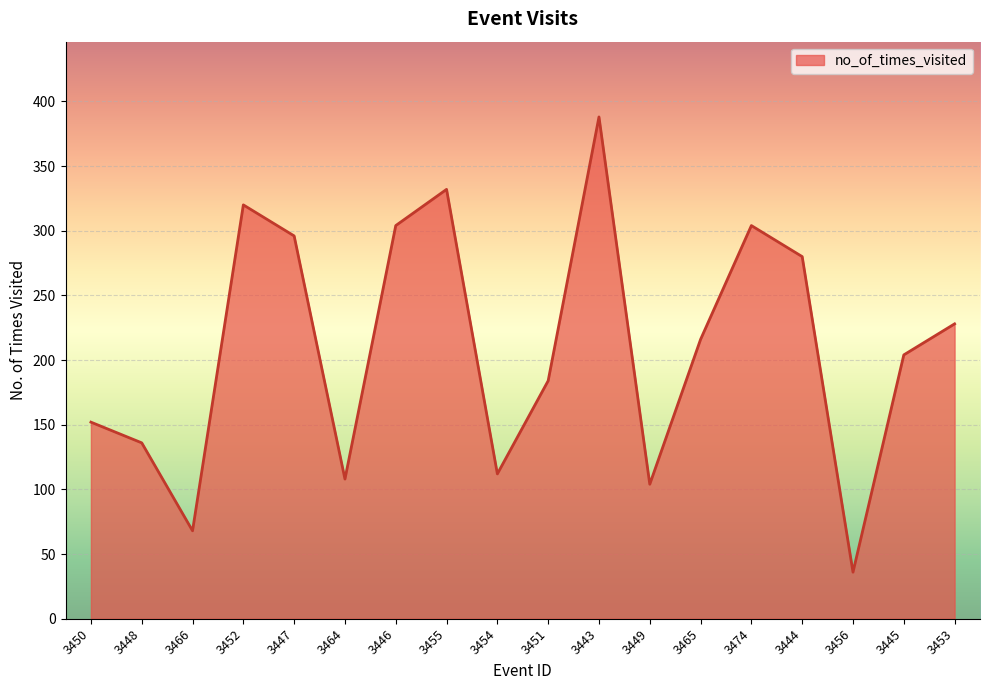

Approximately how many times larger is the value at 3464 compared to 3447?

0.4